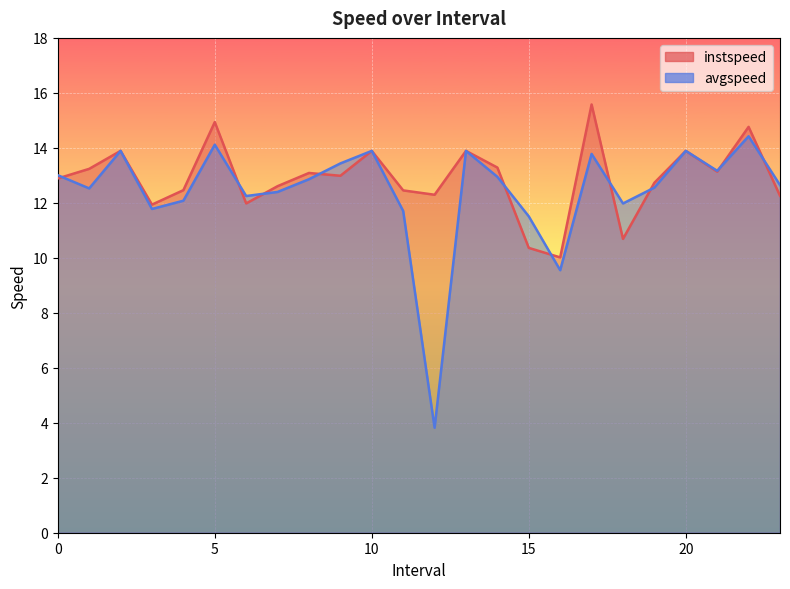

How many interior local peaks does the instspeed series have?

8